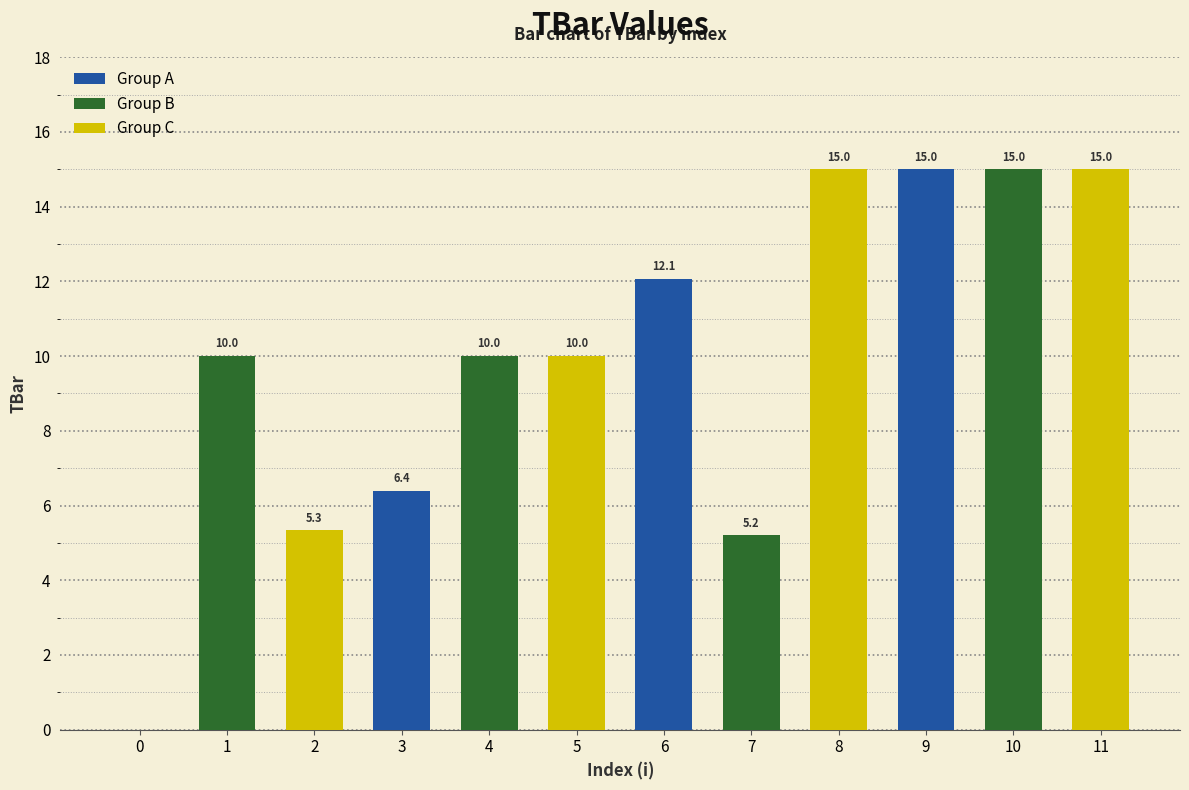

The value at 1 is 10.0. True or false?

True